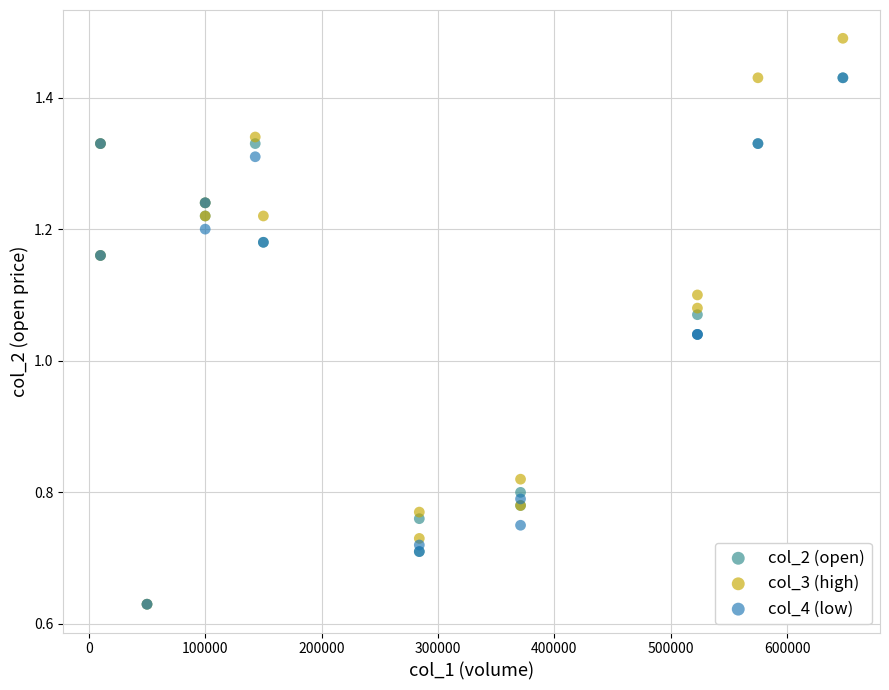

Which series has the largest Y range (max minus min)?

col_3 (high)